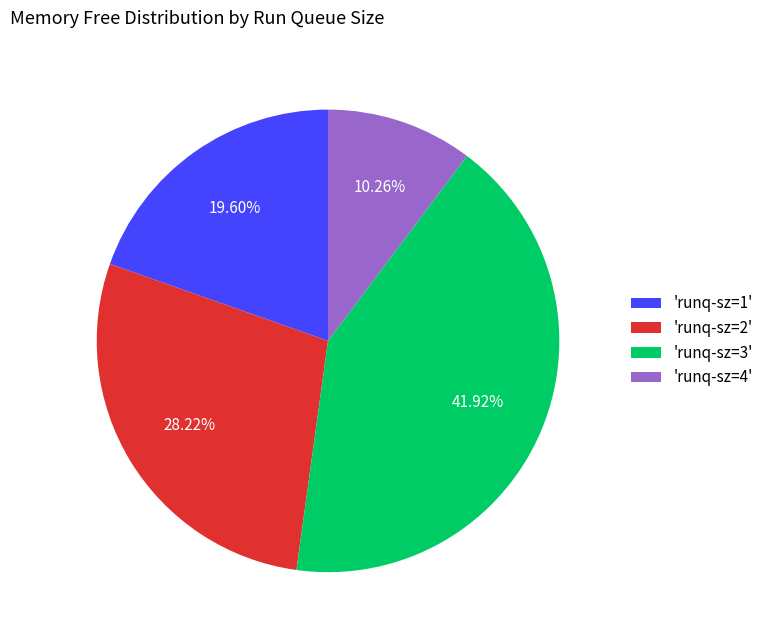

Is 'runq-sz=4' the majority of the pie?

No